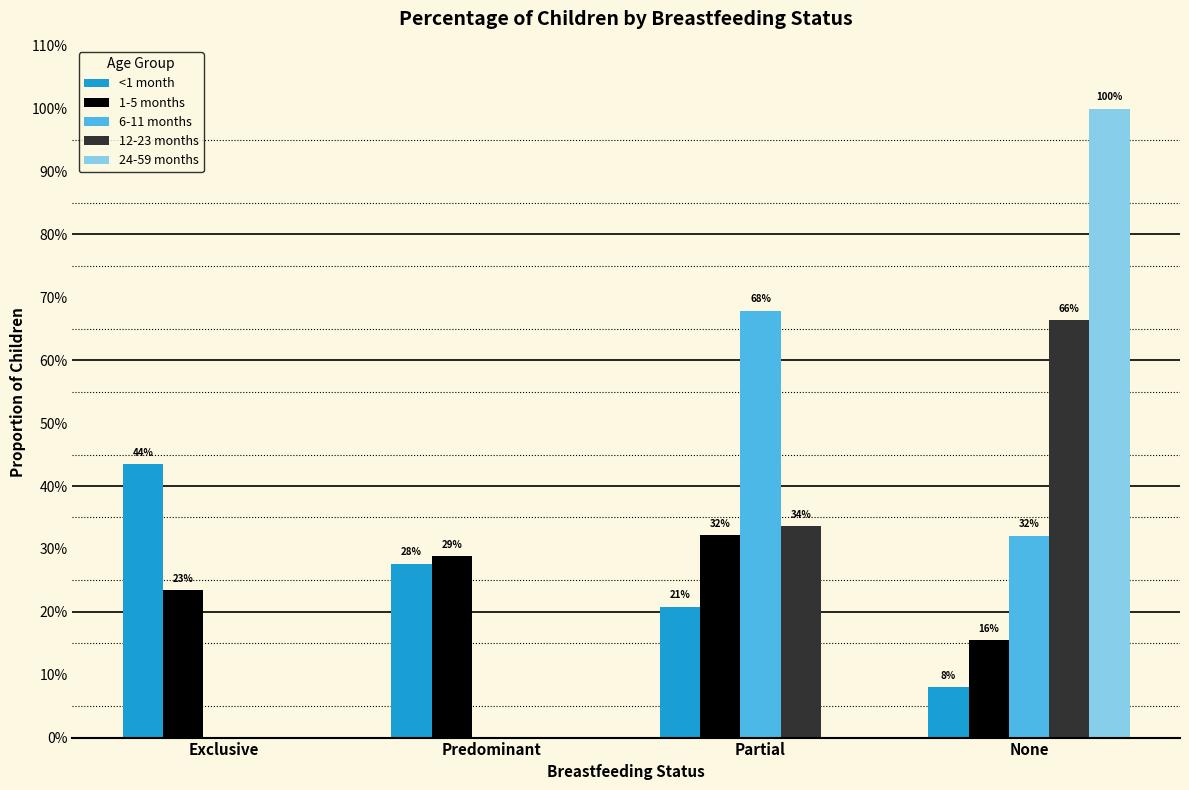

What are all the series names shown in the legend?

<1 month, 1-5 months, 6-11 months, 12-23 months, 24-59 months